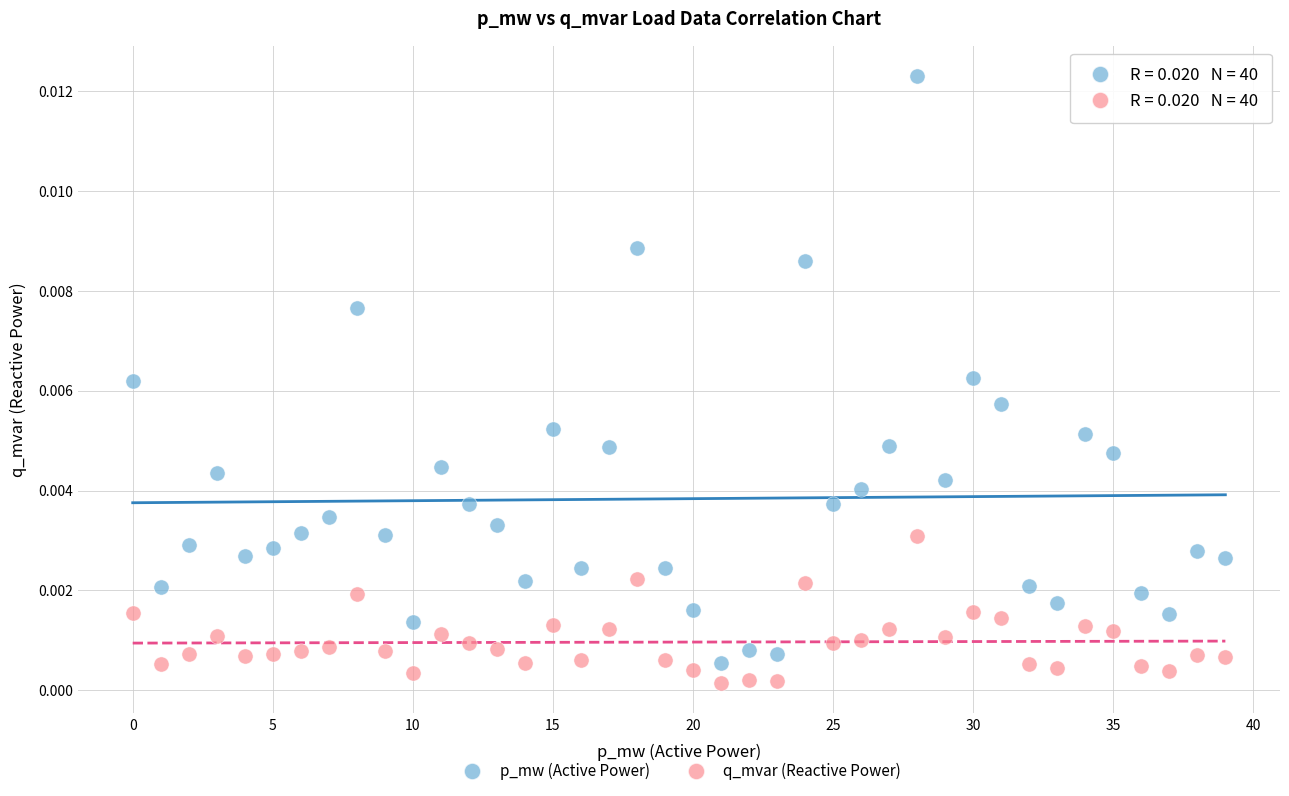

Which series reaches the maximum Y coordinate?

p_mw (Active Power)